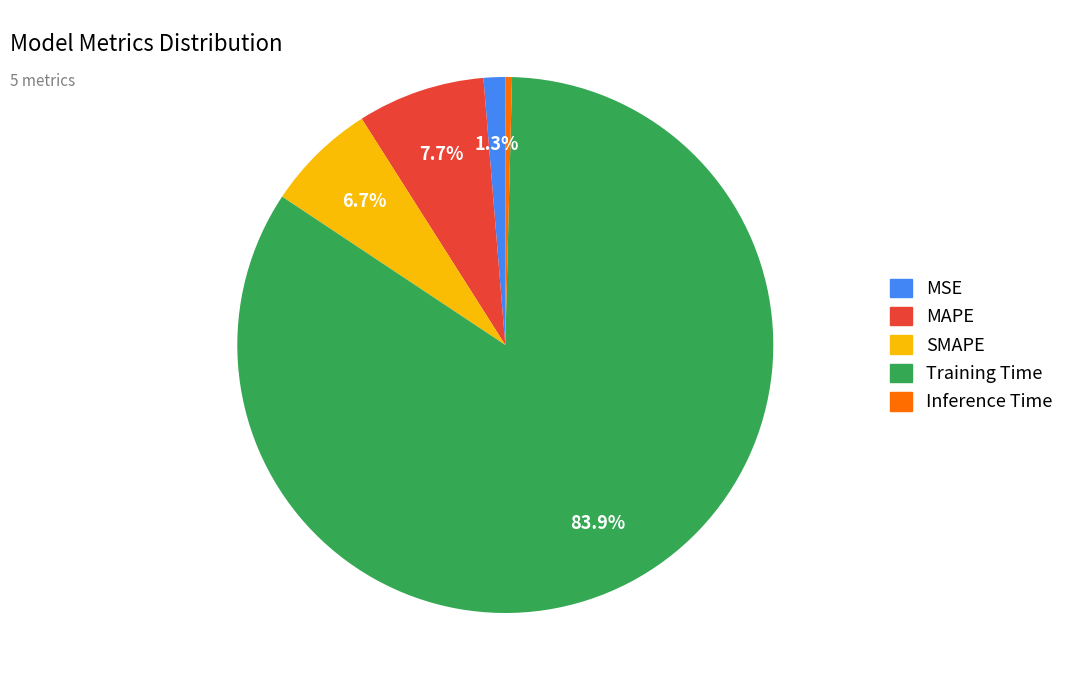

What percentage is NOT represented by MAPE?

92.3%